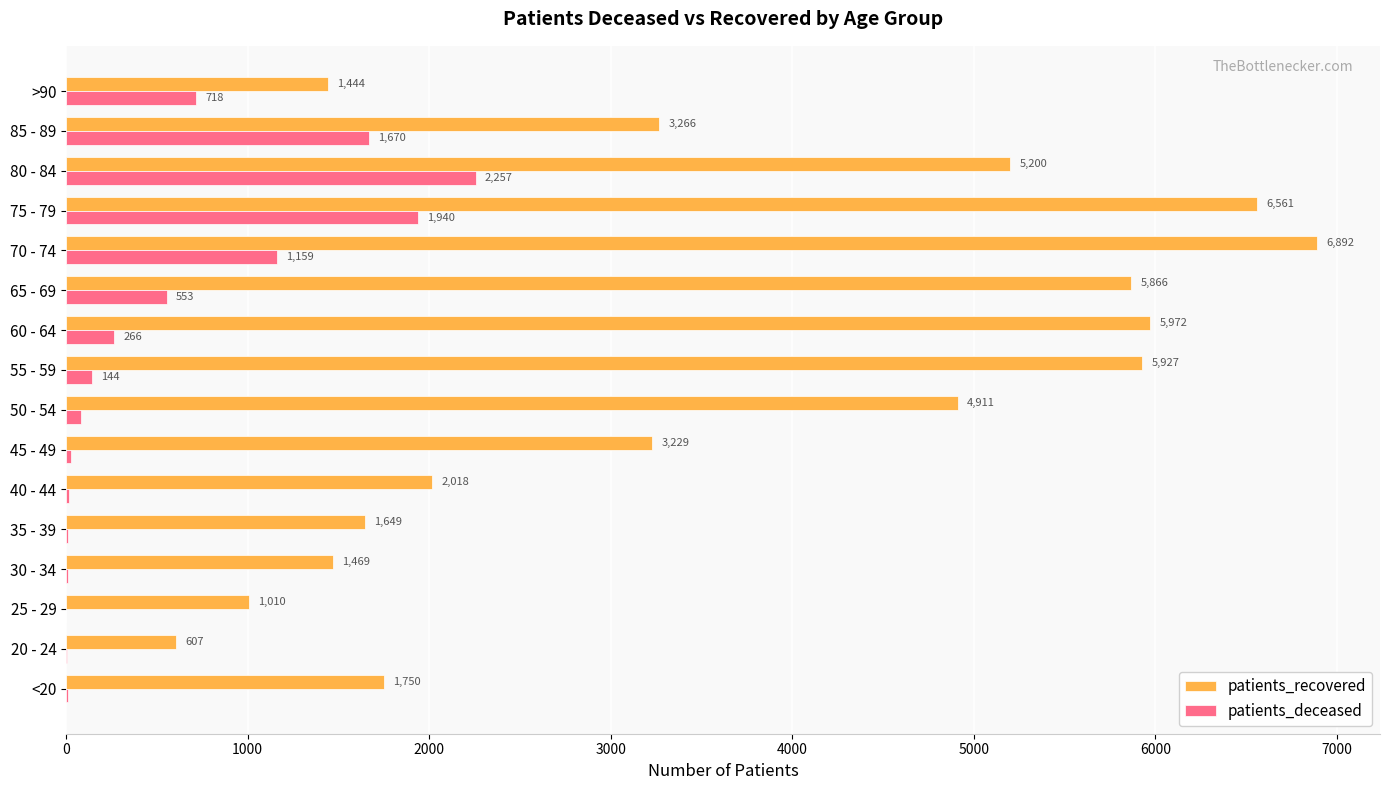

The value of patients_recovered at 75 - 79 is 6561. True or false?

True